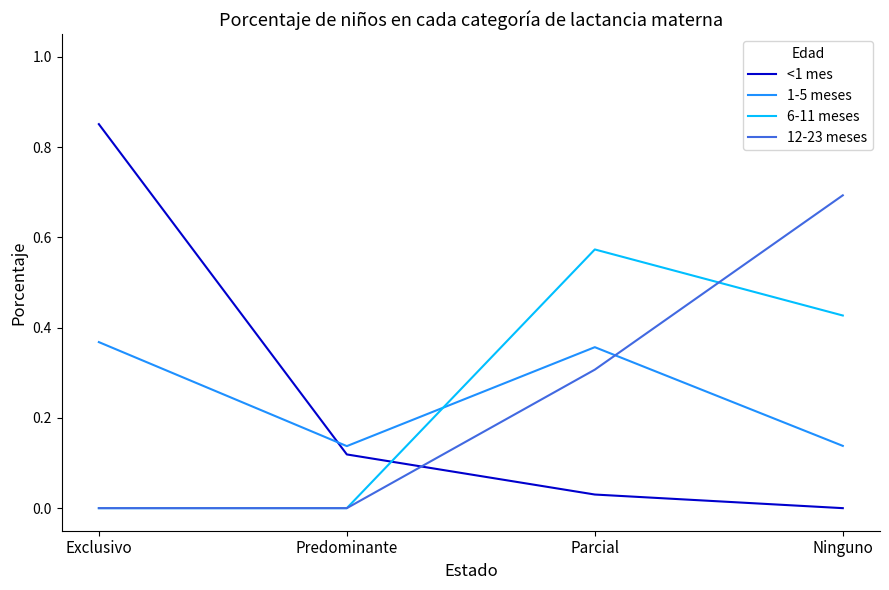

True or false: 6-11 meses and 1-5 meses intersect in this chart.

True